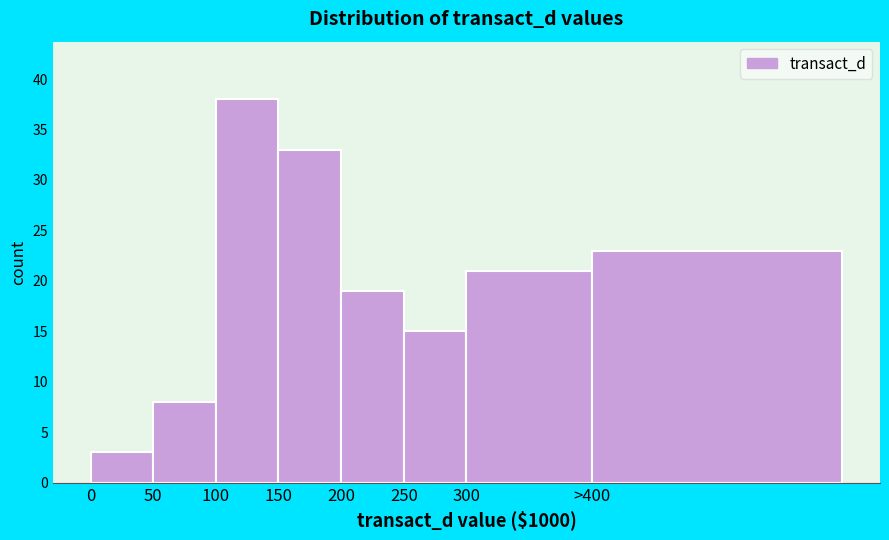

Reading left to right, extract all data points from this chart.

3	8	38	33	19	15	21	23